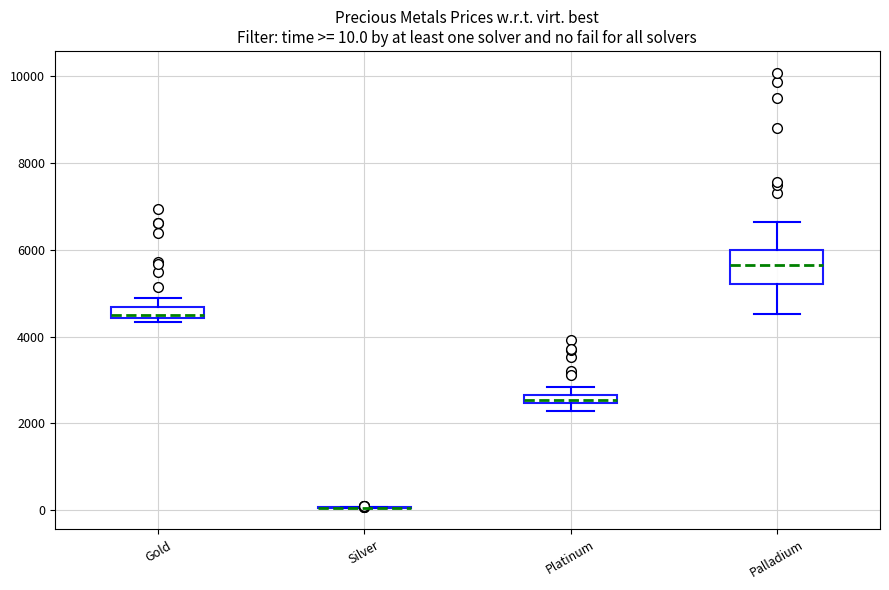

Which box is the tallest, from its lower edge to its upper edge?

Palladium